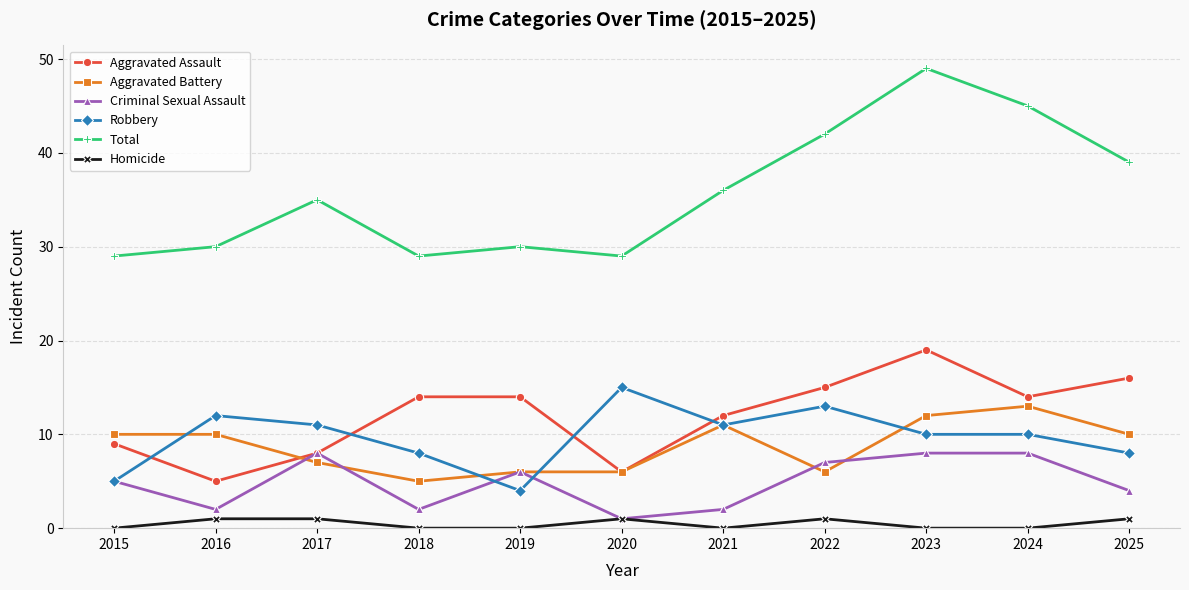

True or false: Homicide and Total cross at least once.

False